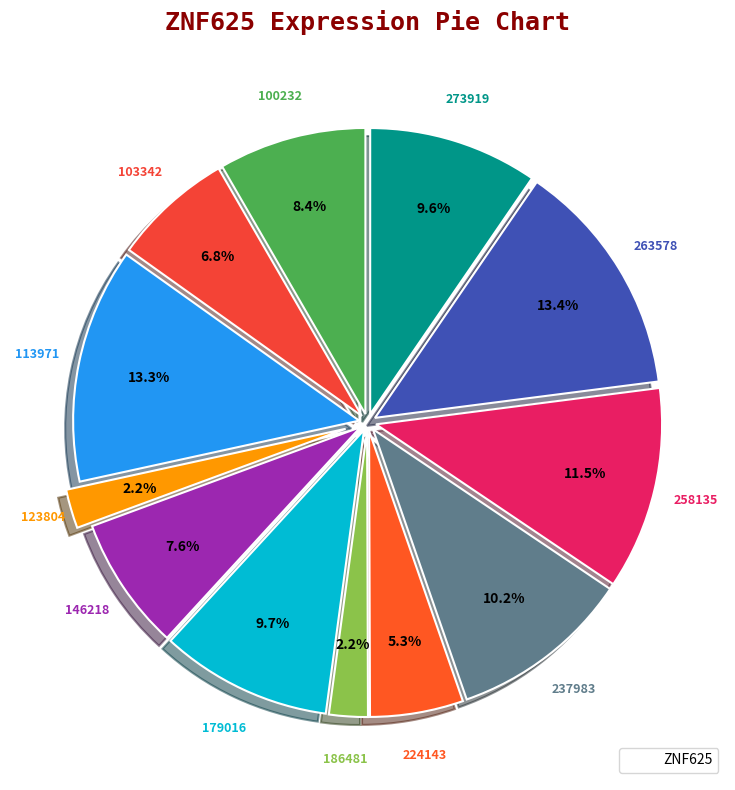

Count the number of slices in the pie.

12